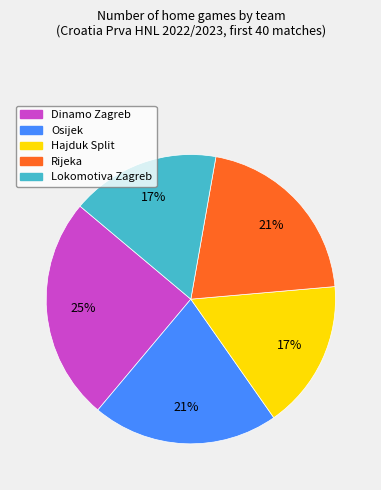

Does any single category account for the majority?

No